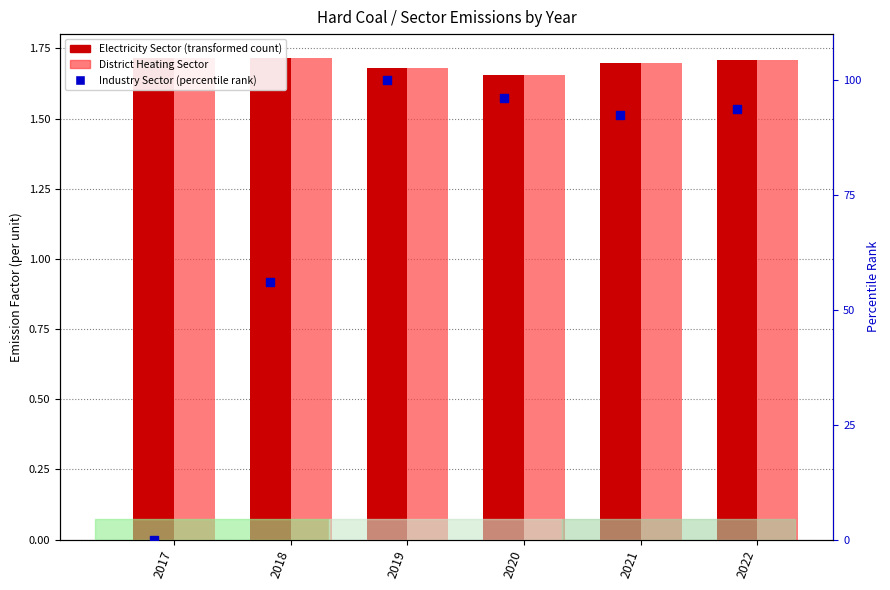

At which category is the sum across all series the highest?

2019